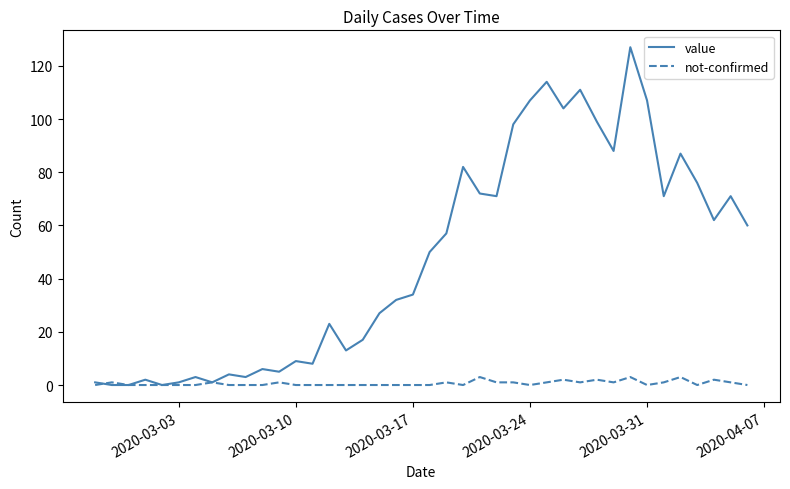

Rank the series by their average value, from lowest to highest.

not-confirmed, value